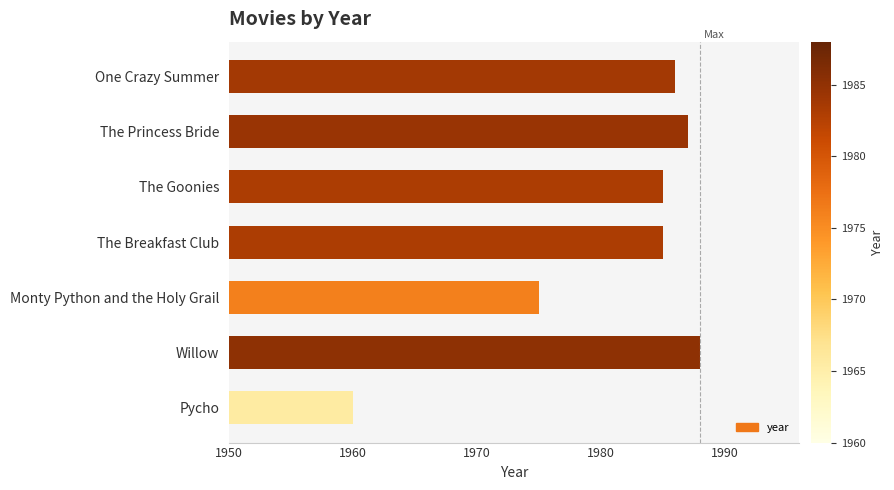

What value does the data have at One Crazy Summer, to the nearest 5?

1985